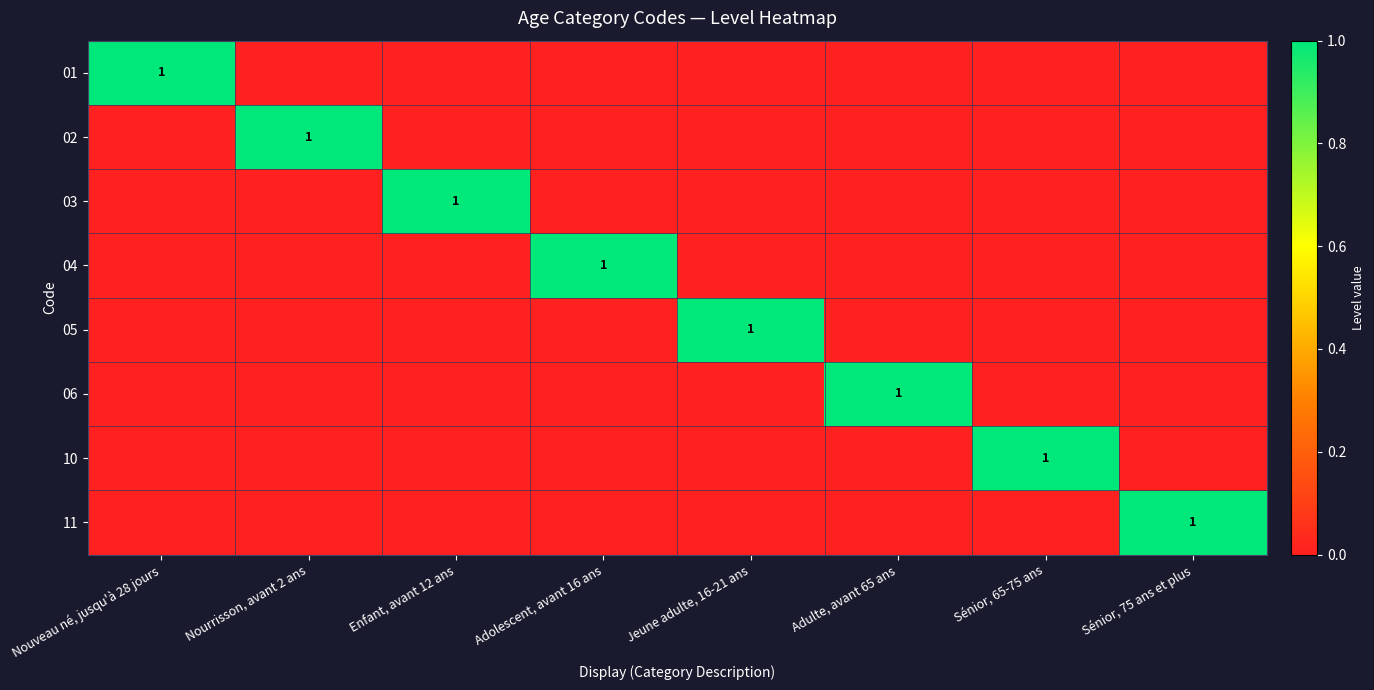

The 11 series shows 0 at Adolescent, avant 16 ans. True or false?

True